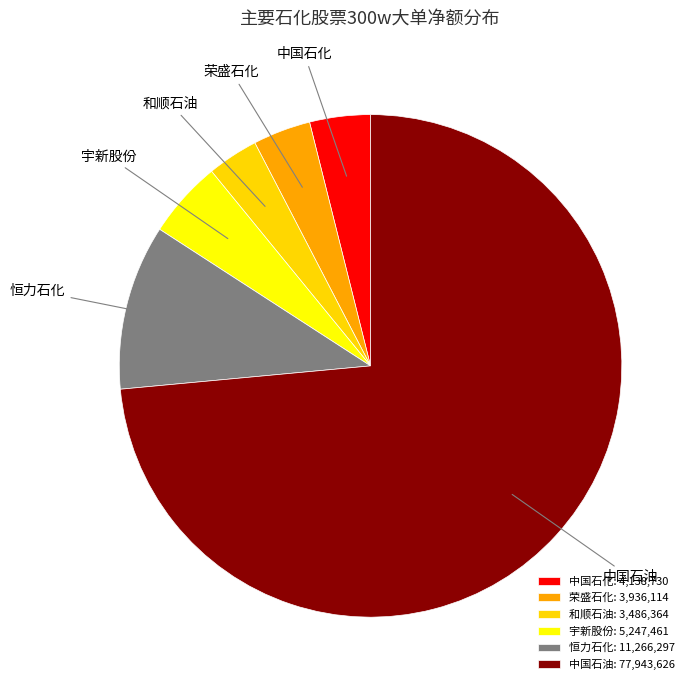

Which has a higher value, 中国石油 or 宇新股份?

中国石油